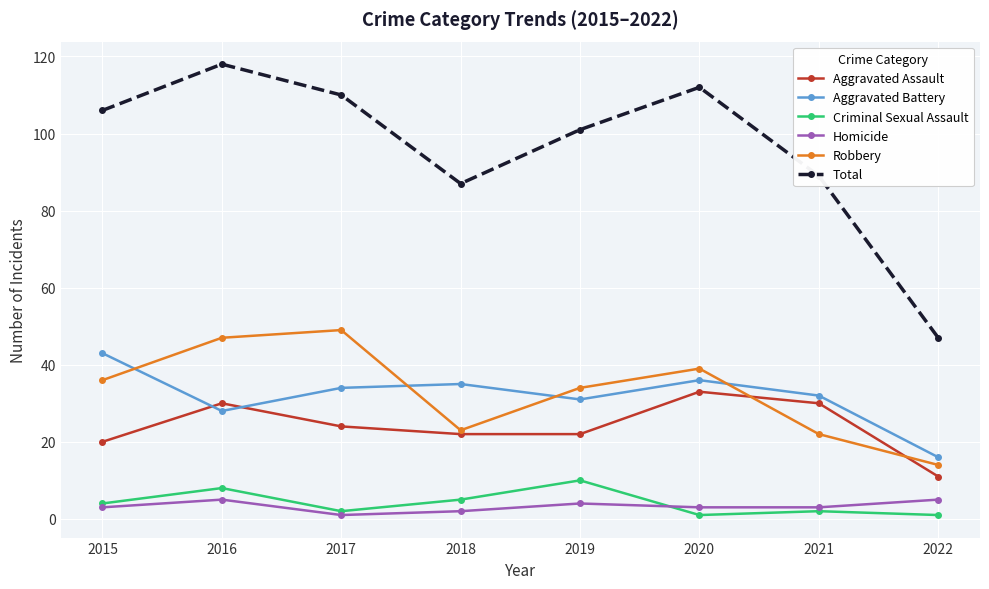

Reading left to right, what are all the values shown in this chart?

Aggravated Assault: 2015=20	2016=30	2017=24	2018=22	2019=22	2020=33	2021=30	2022=11
Aggravated Battery: 2015=43	2016=28	2017=34	2018=35	2019=31	2020=36	2021=32	2022=16
Criminal Sexual Assault: 2015=4	2016=8	2017=2	2018=5	2019=10	2020=1	2021=2	2022=1
Homicide: 2015=3	2016=5	2017=1	2018=2	2019=4	2020=3	2021=3	2022=5
Robbery: 2015=36	2016=47	2017=49	2018=23	2019=34	2020=39	2021=22	2022=14
Total: 2015=106	2016=118	2017=110	2018=87	2019=101	2020=112	2021=89	2022=47